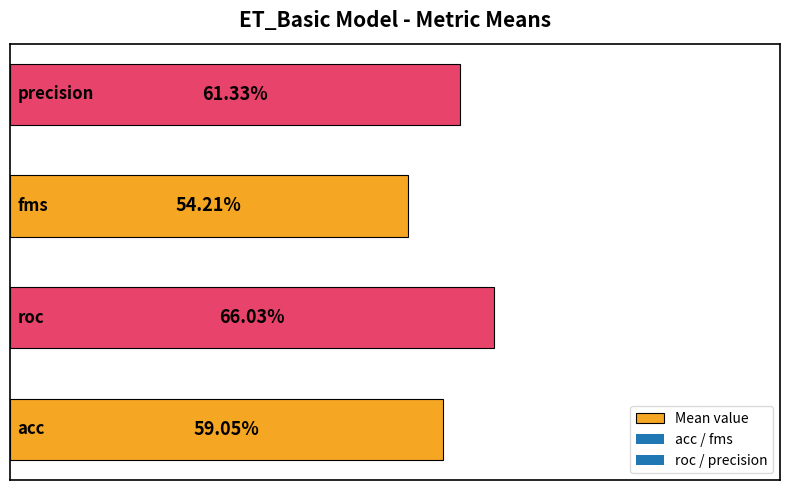

How many categories are shown in the chart?

4